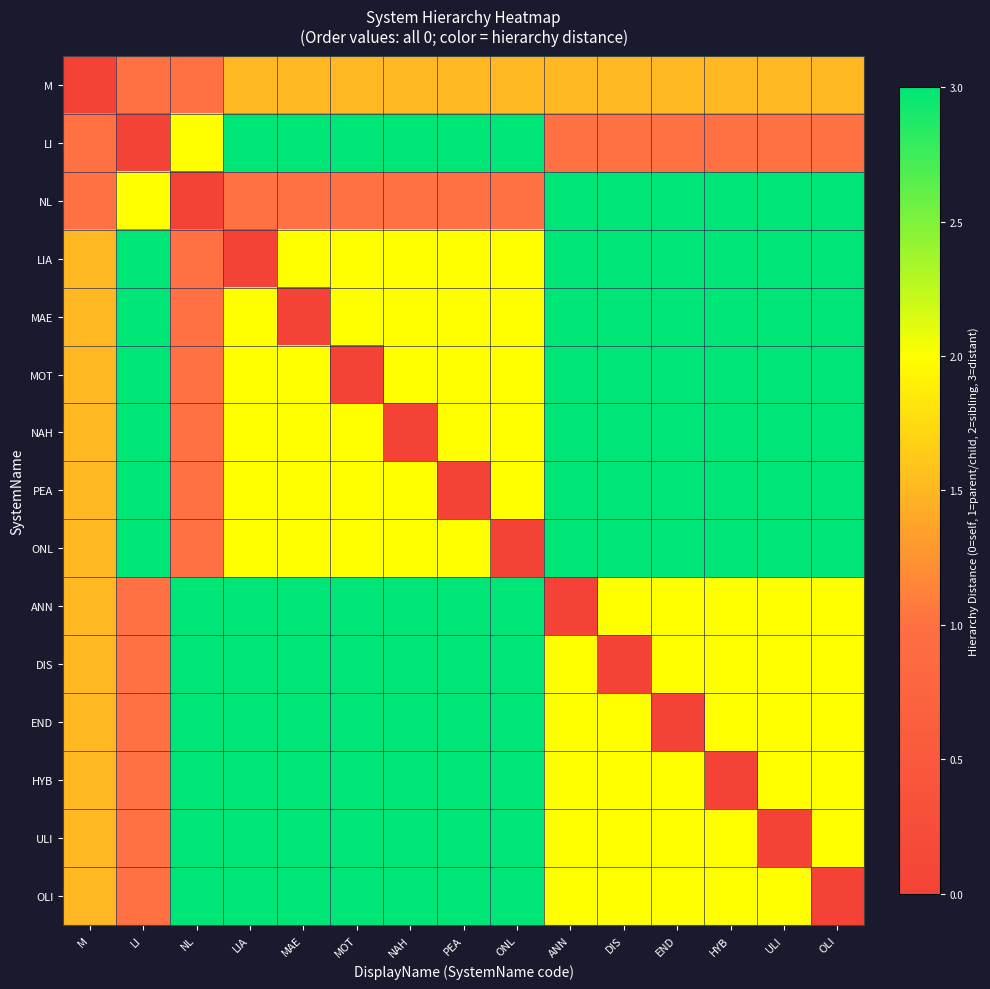

Which label corresponds to the largest value in the chart?

LIA